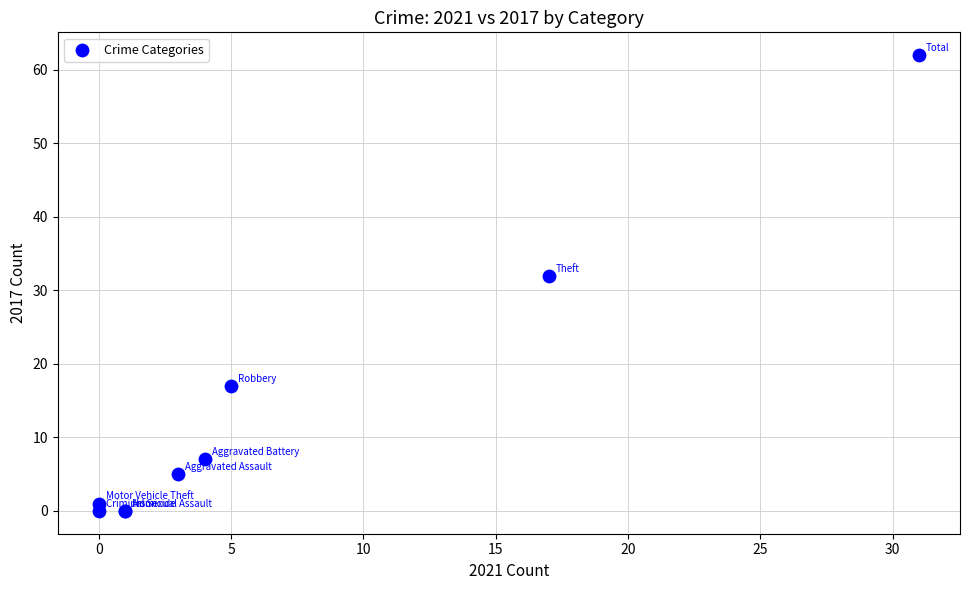

What Y value in the scatter plot is closest to 31?

32